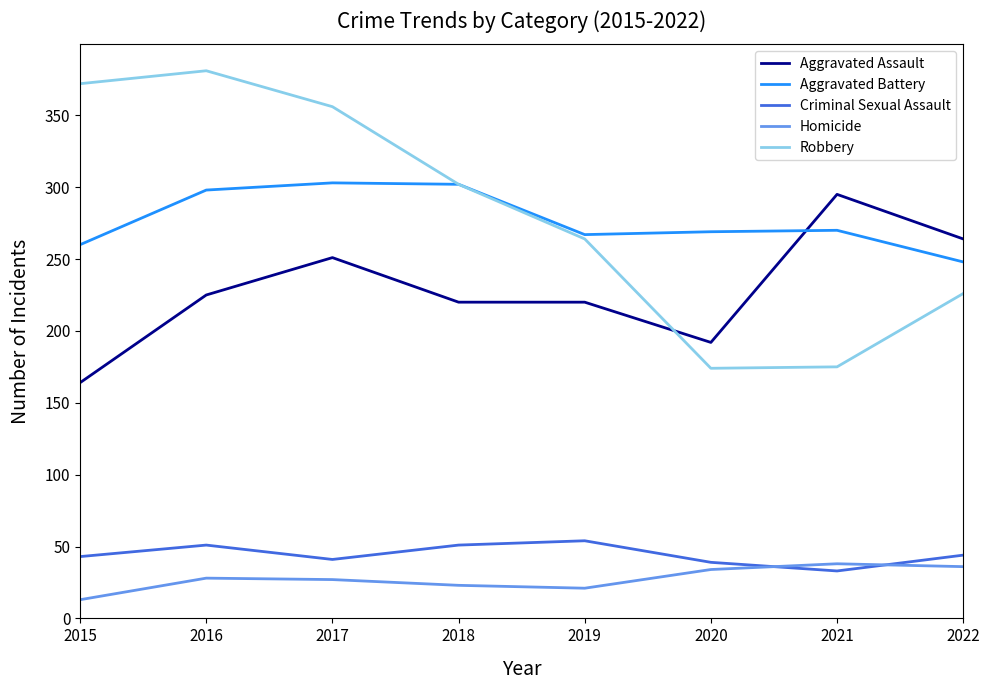

What is the sum of the Robbery values at 2017 and 2019?

620